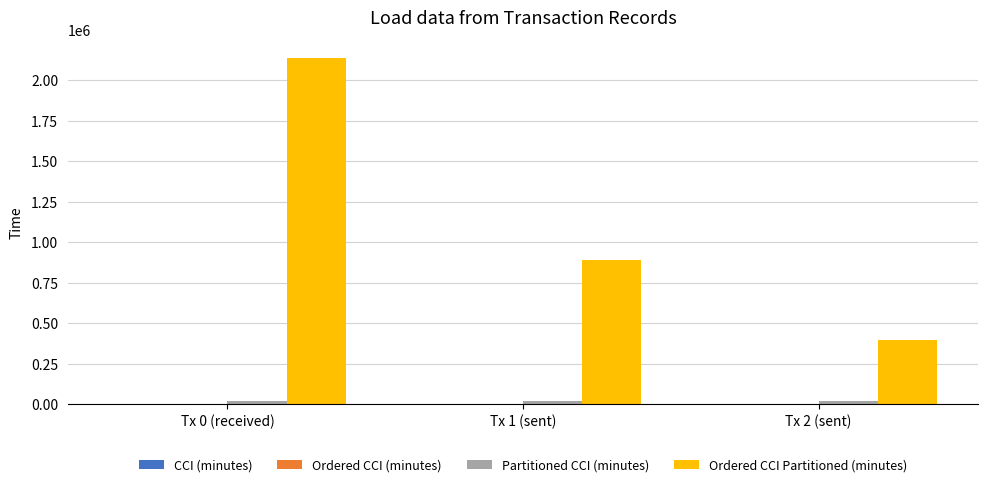

Between Tx 1 (sent) and Tx 2 (sent), which series saw the biggest shift?

Ordered CCI Partitioned (minutes)